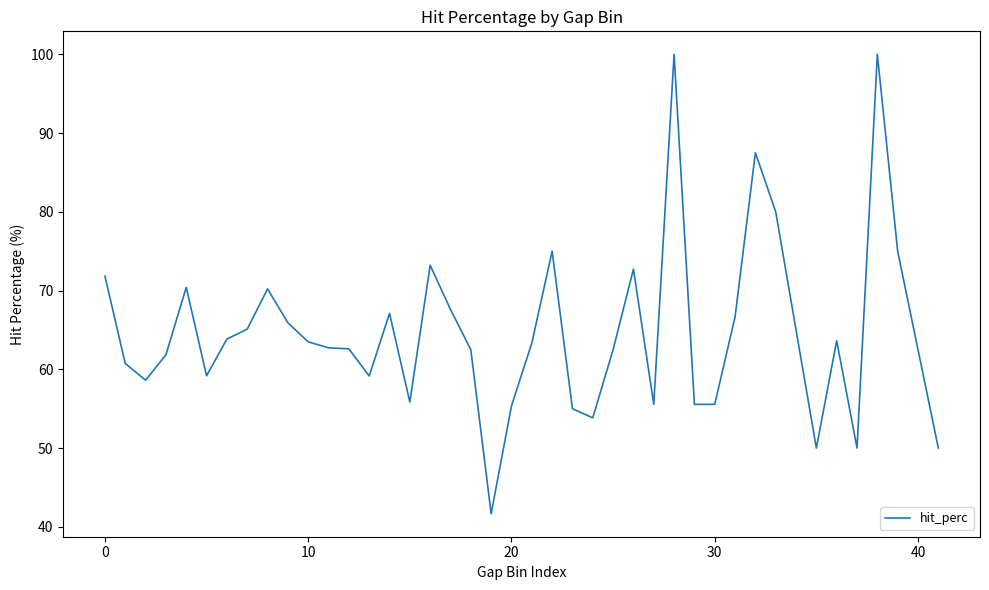

What is the smallest value displayed?

41.7